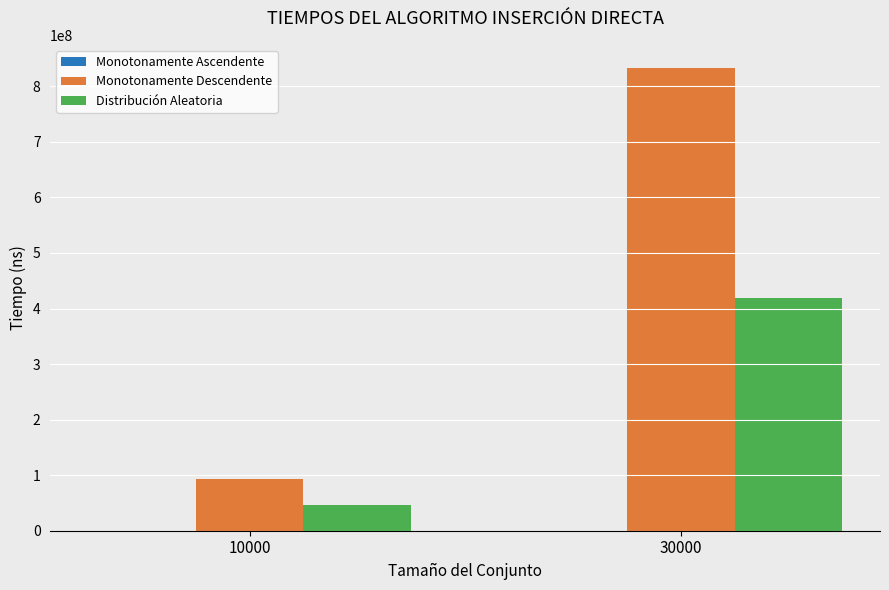

Which series changed the most between 10000 and 30000?

Monotonamente Descendente